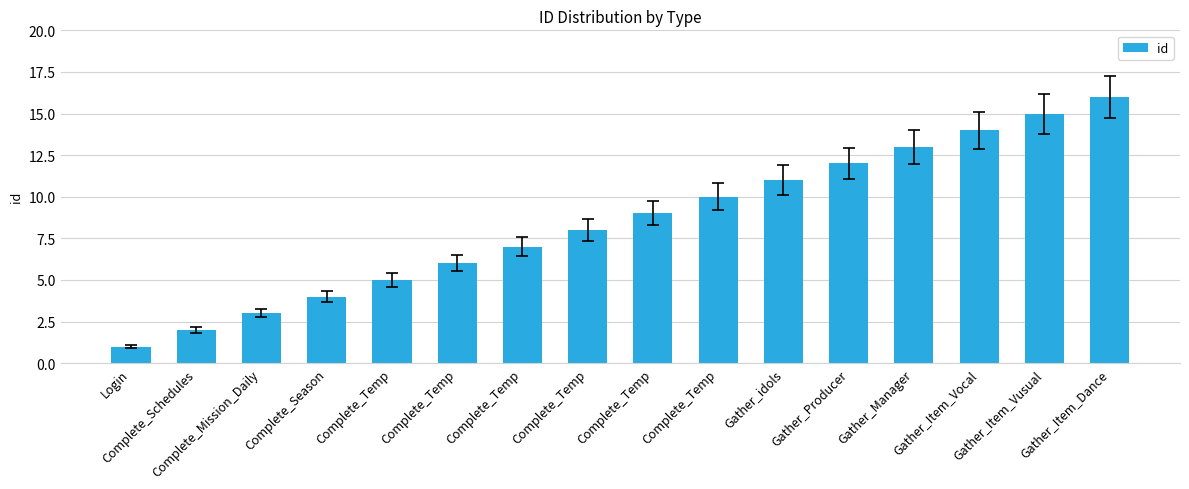

Where is the data nearest to the value 8?

Complete_Temp